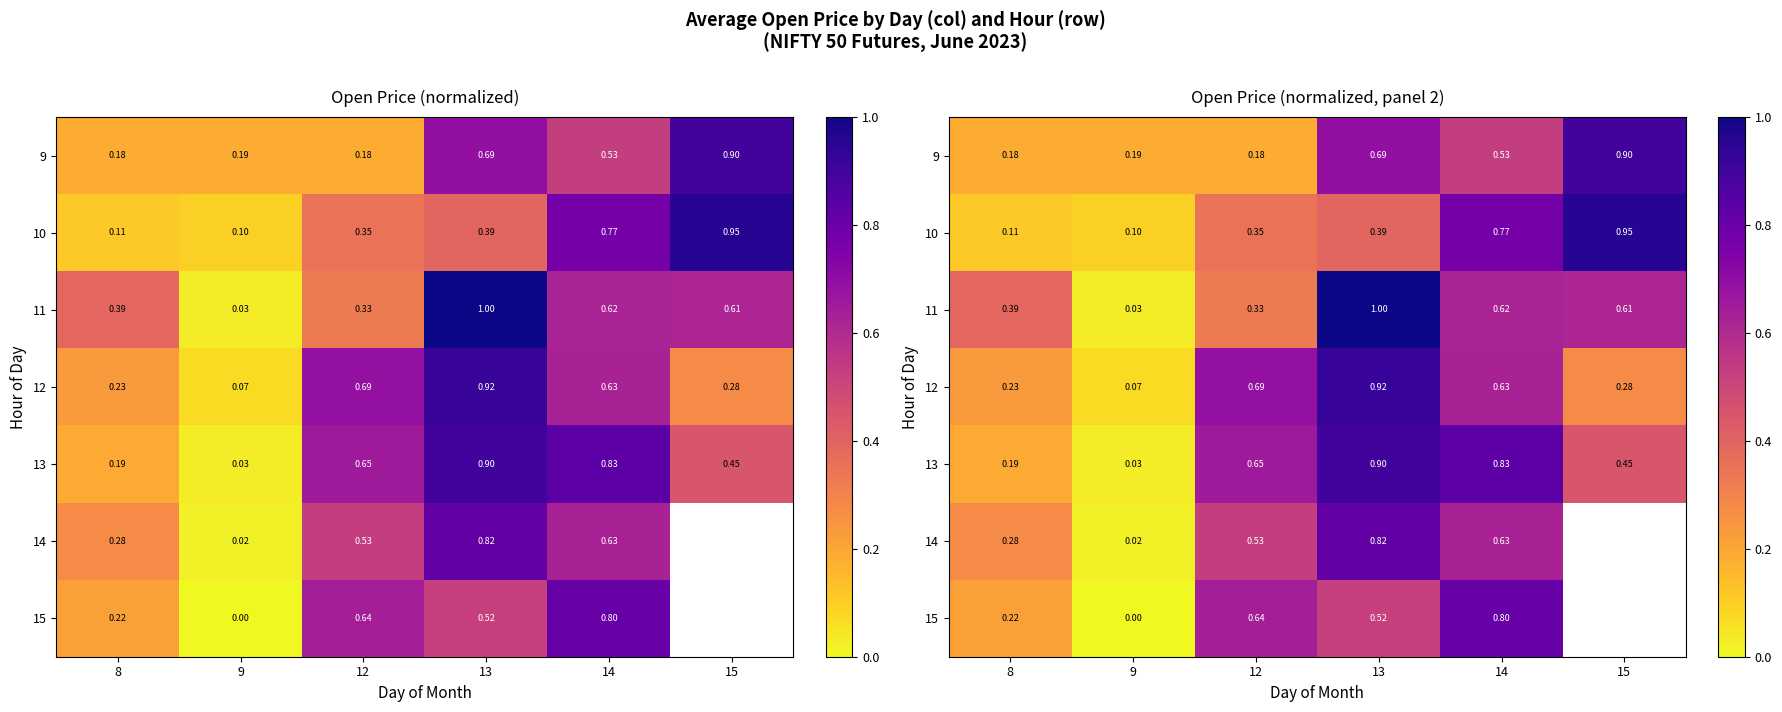

Is the value of 15 at 15 greater than the value of 13 at 15?

No